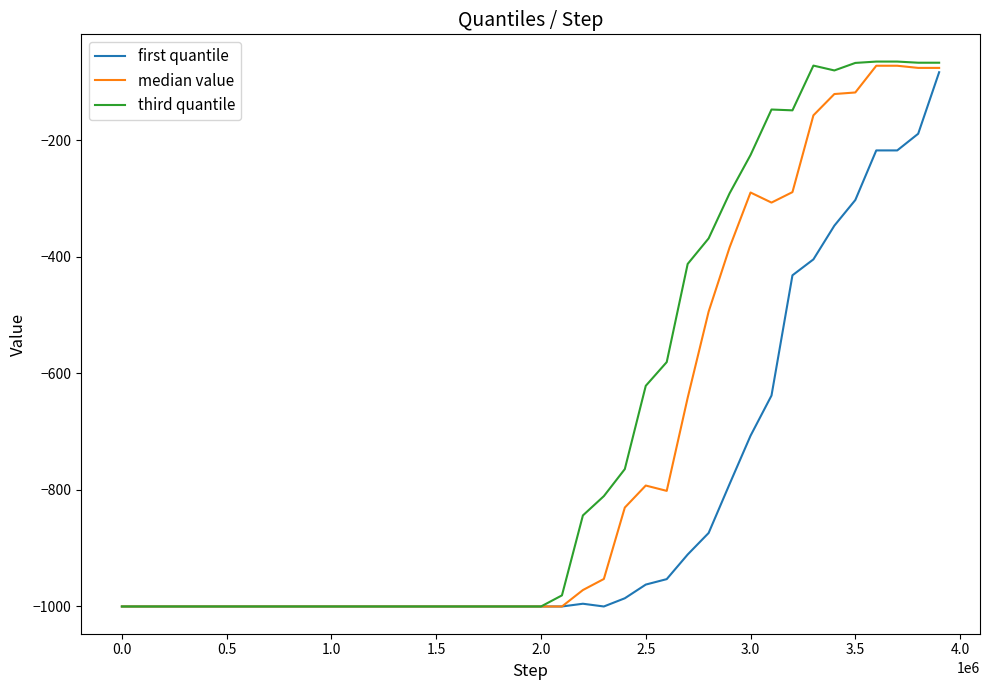

Which series has the largest range (max minus min)?

third quantile